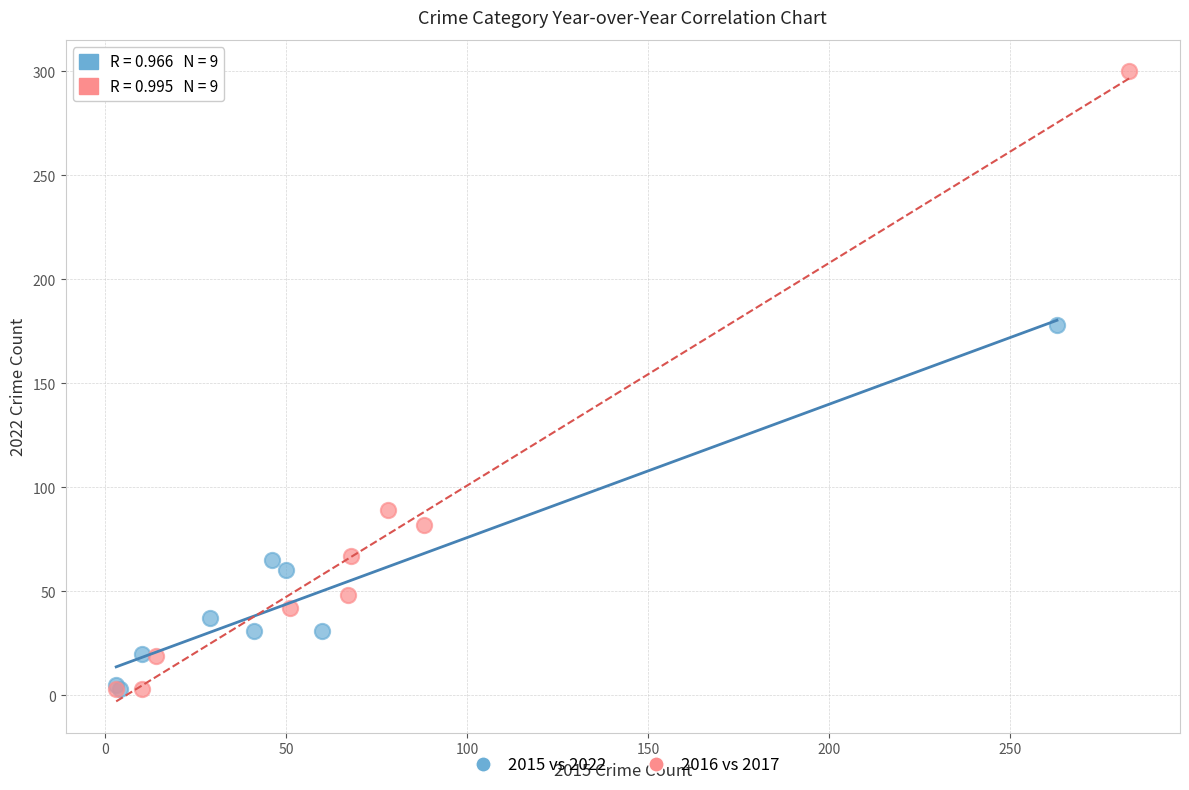

Which series contains the highest Y value?

2016 vs 2017